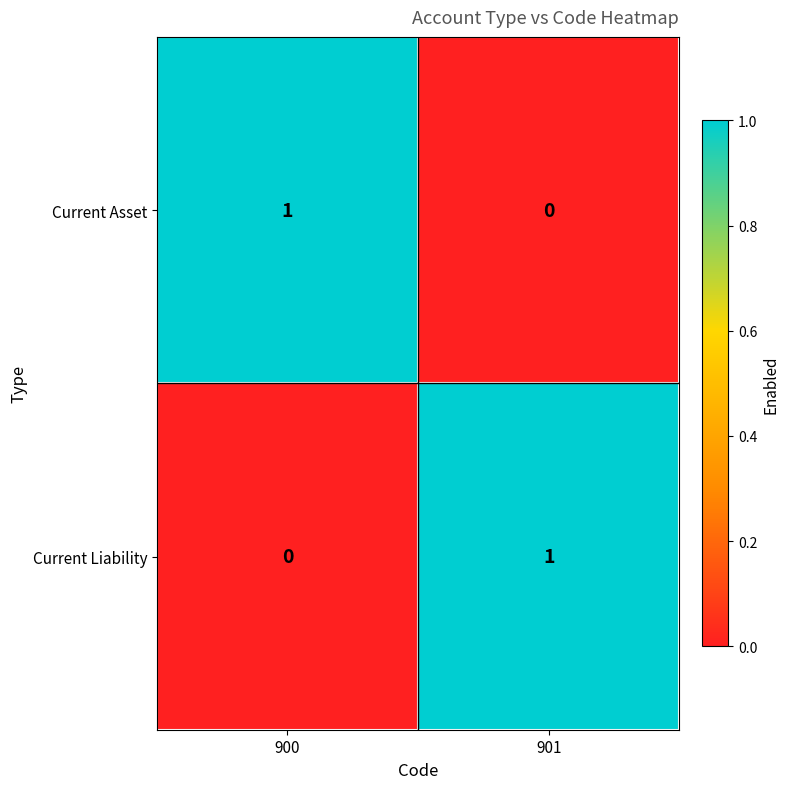

The Current Asset series shows 0 at 901. True or false?

True